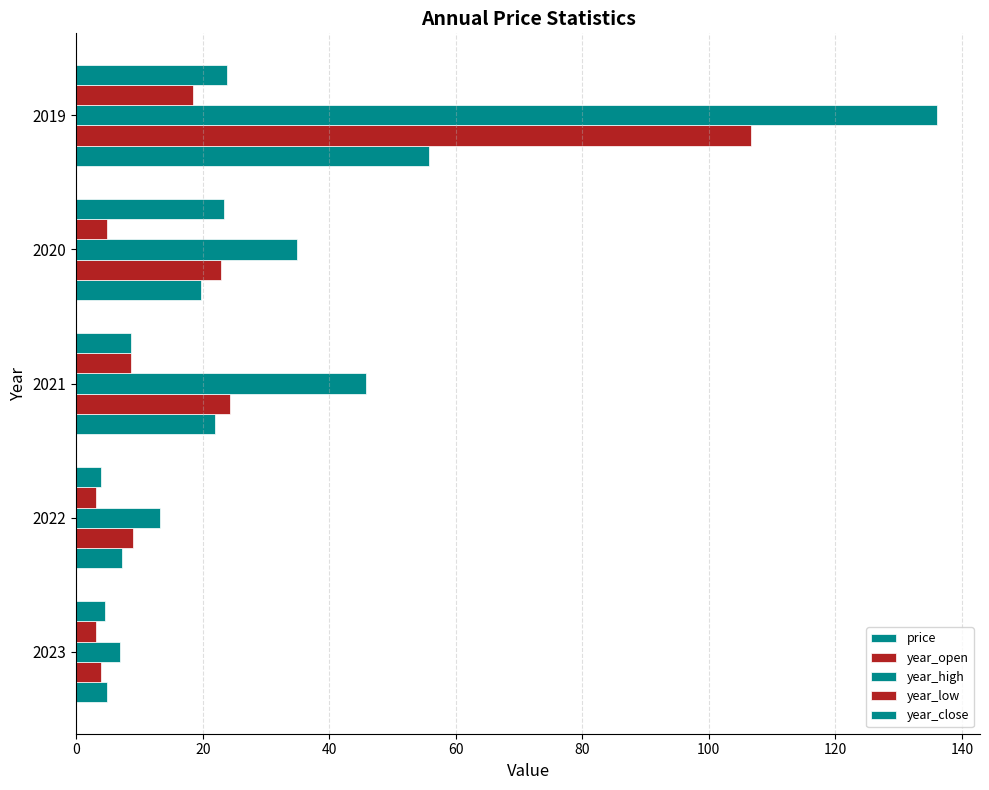

Count the number of categories in the chart.

5